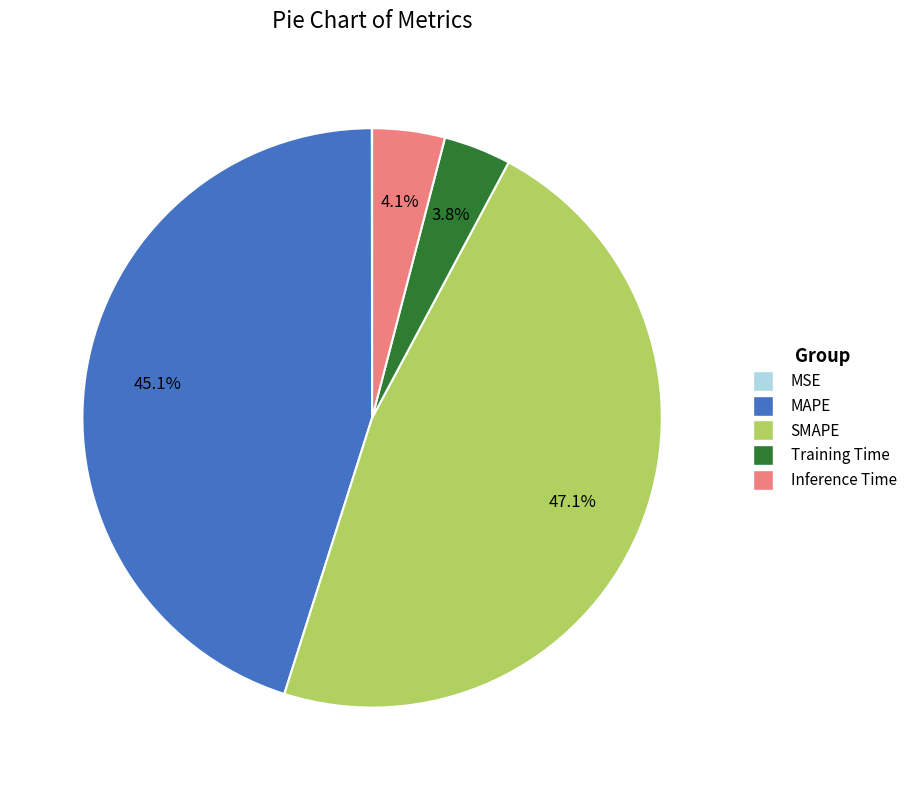

Between MAPE and SMAPE, which is larger?

SMAPE